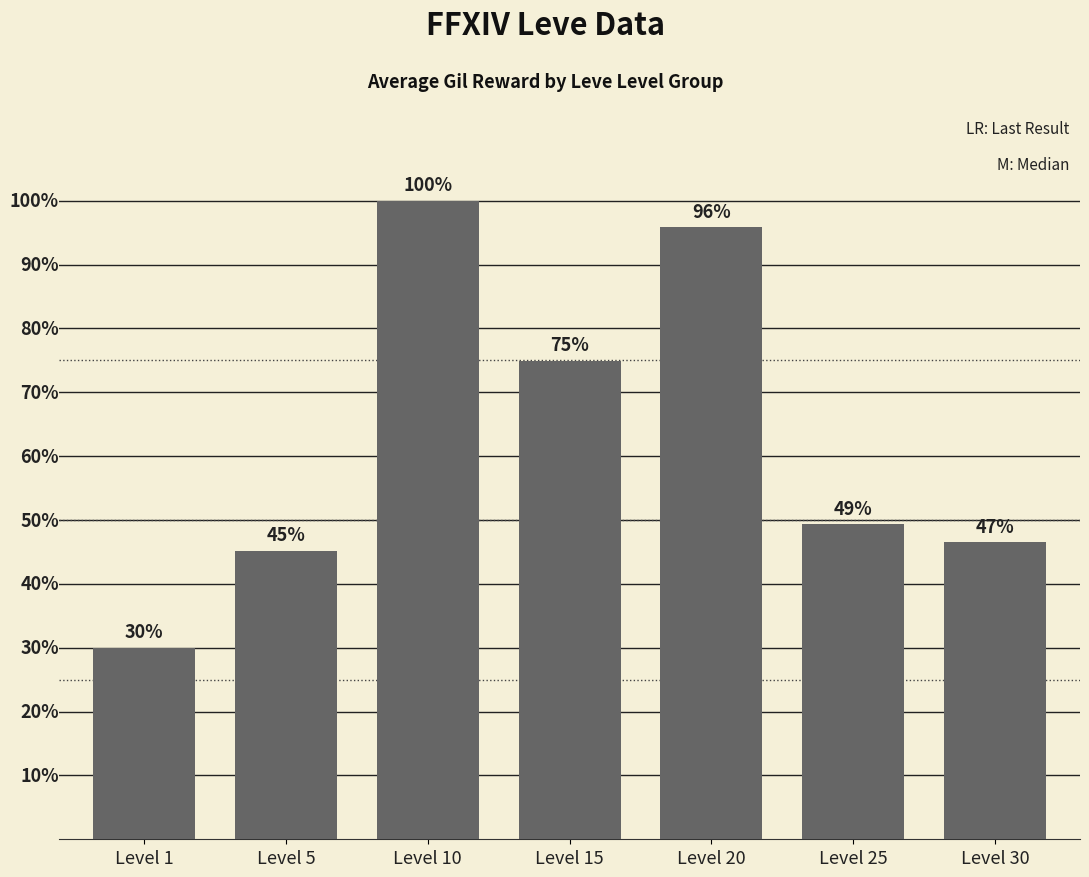

What is the maximum value shown in the chart?

803